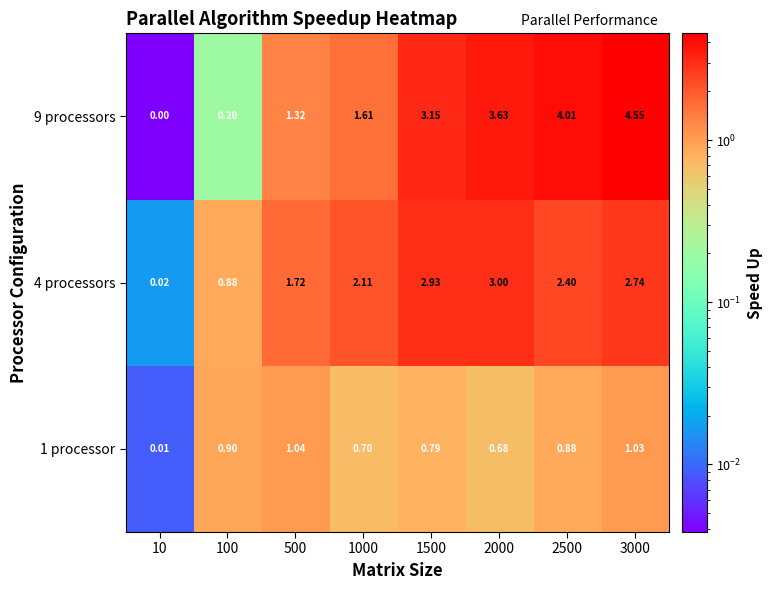

Is the value of 1 processor at 1000 greater than the value of 9 processors at 1000?

No